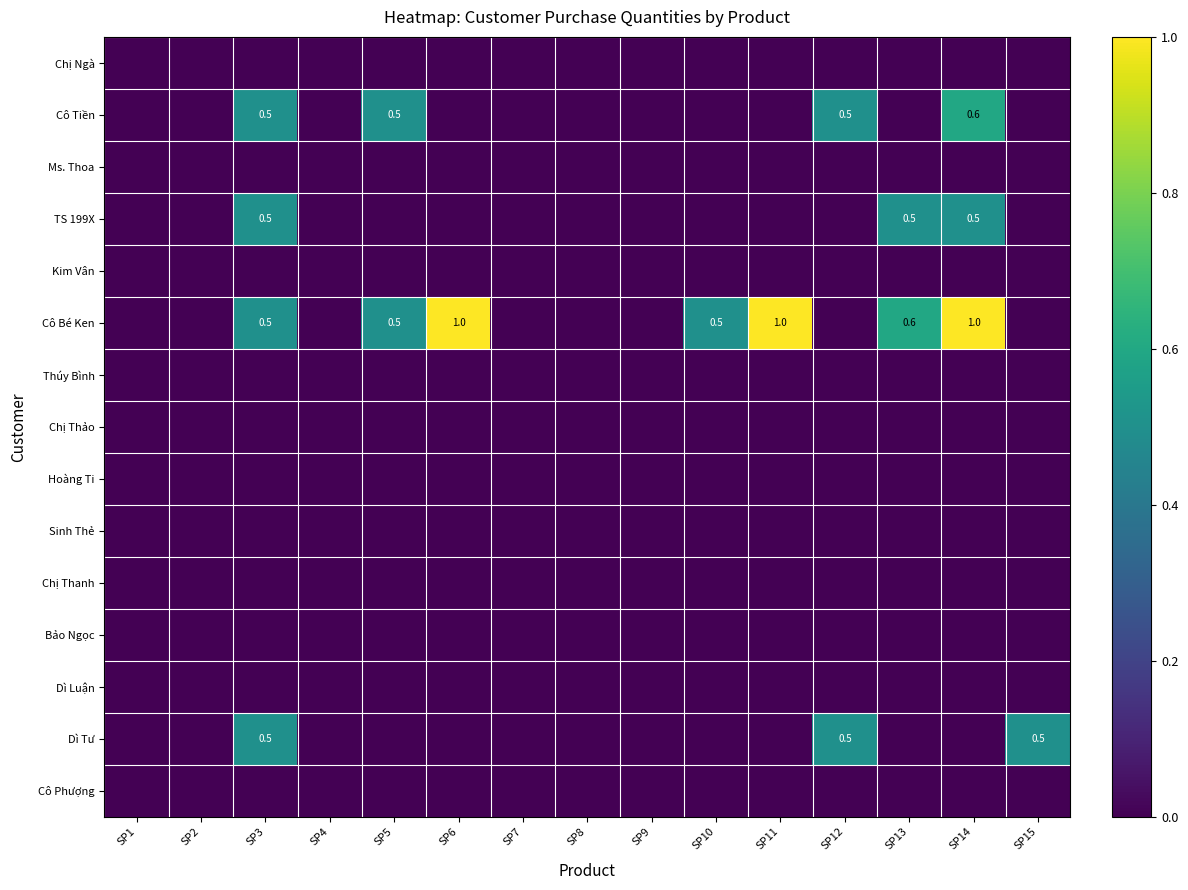

At which label is TS 199X closest to 0?

SP1